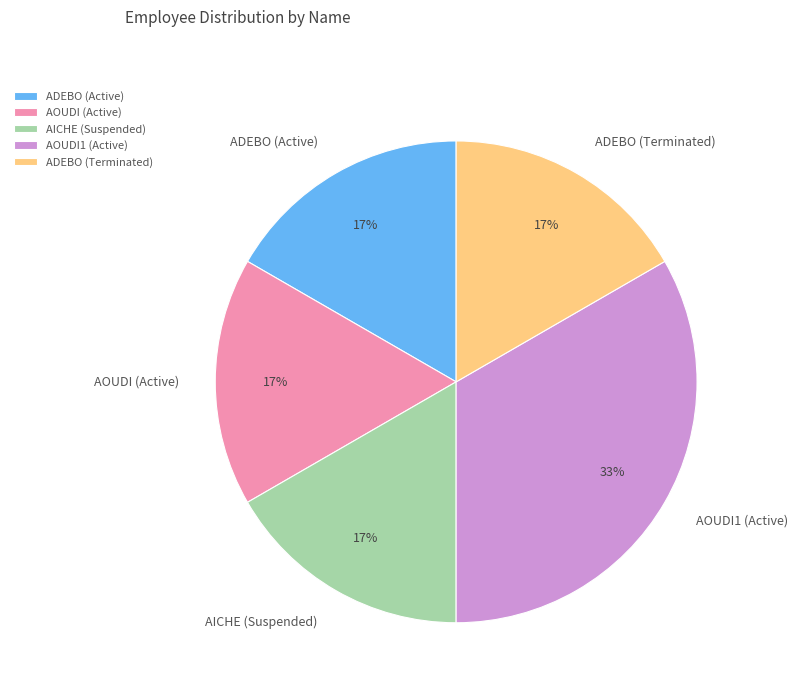

Is there a majority slice in this chart?

No